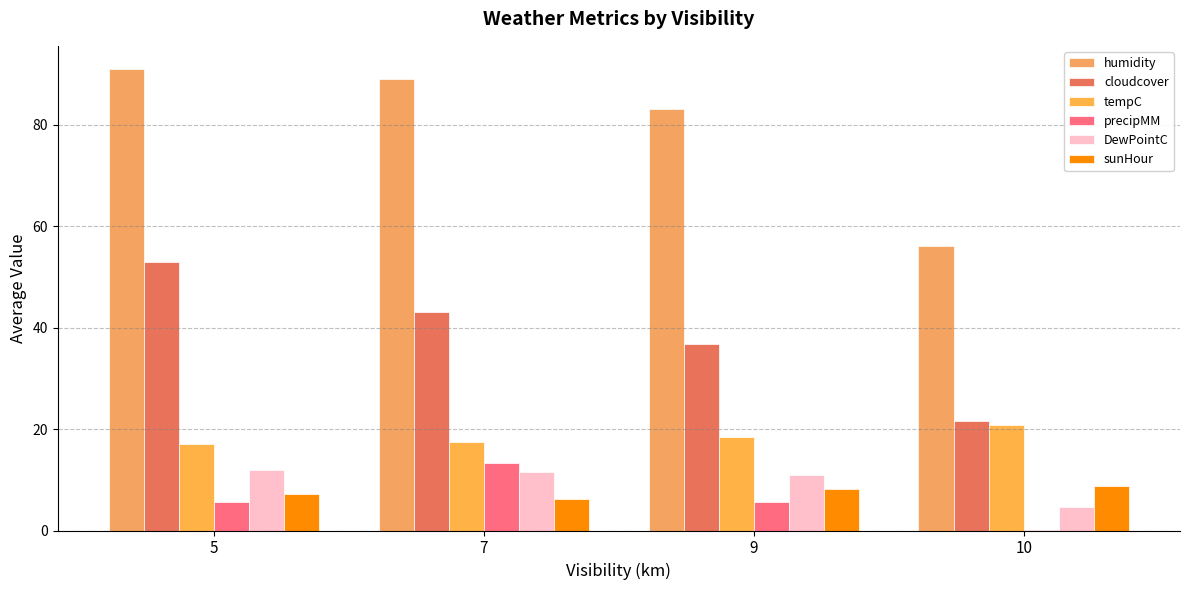

Are the bars grouped side by side (vs. stacked)?

Yes